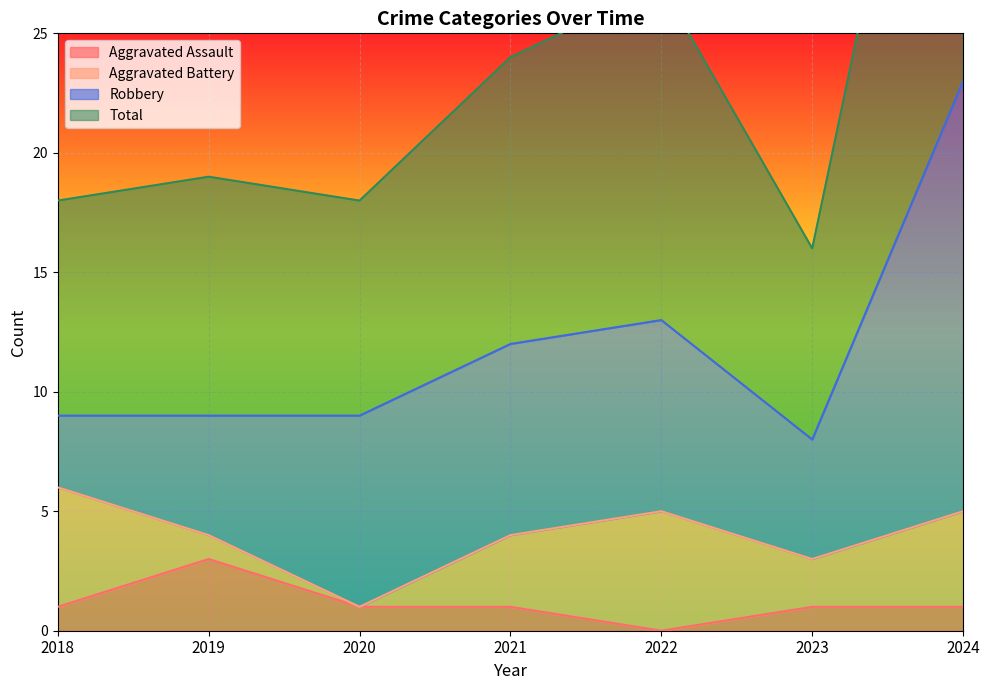

Does the chart display data point markers on the line(s)?

No